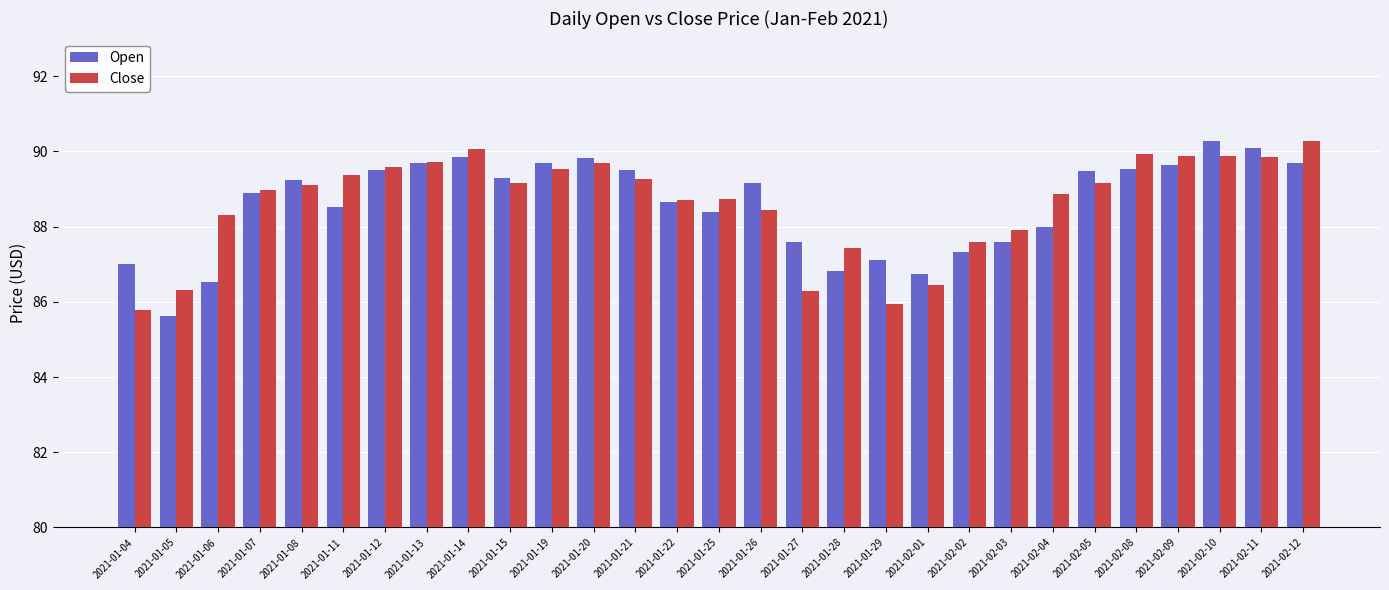

What is the difference between the maximum and minimum values in the Open series?

4.6